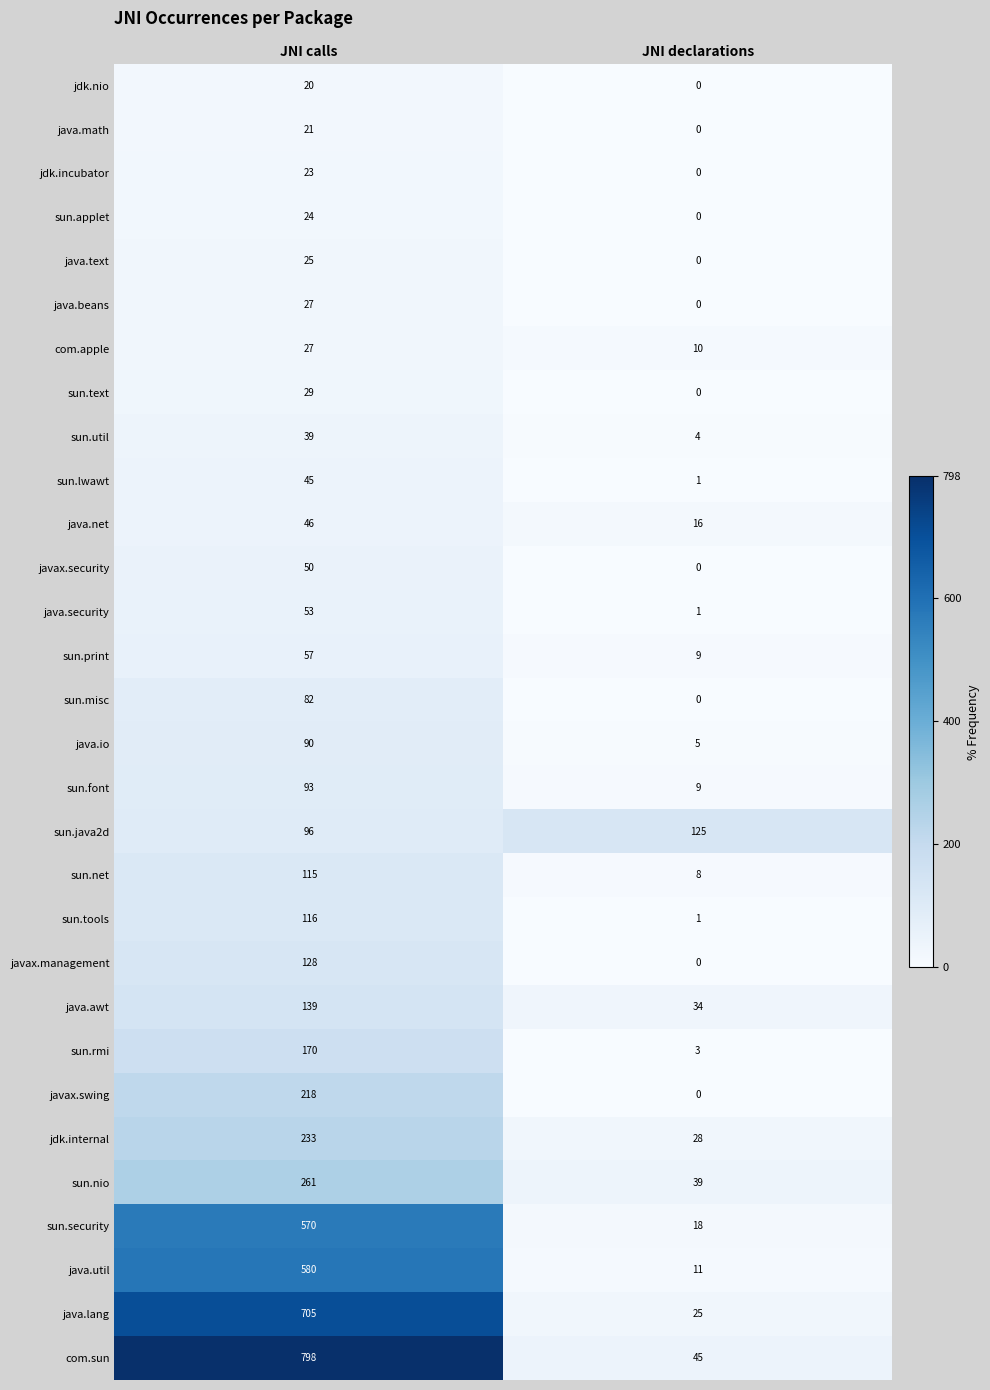

What value does the sun.nio series have at JNI calls, to the nearest 5?

260